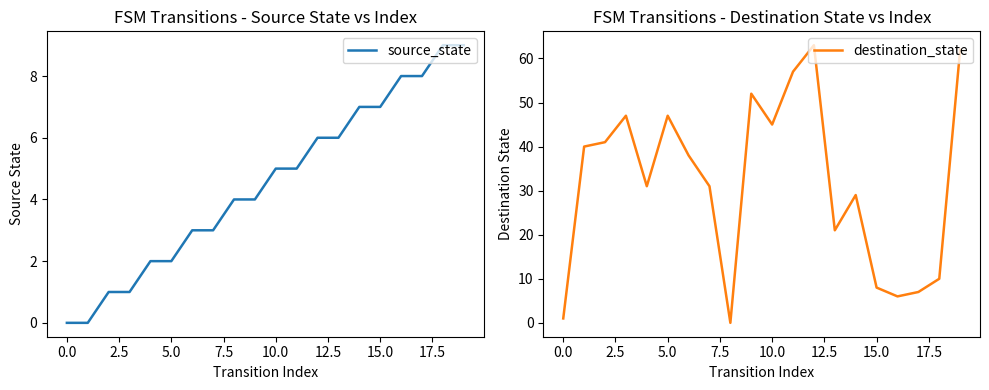

What is the greatest value displayed?

63